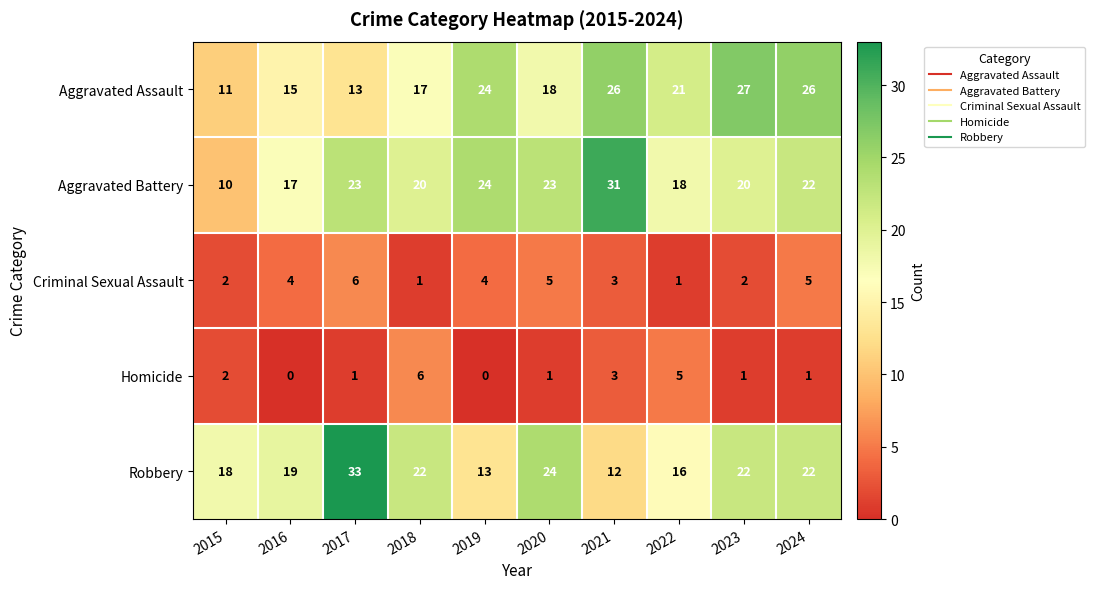

What is the difference between the Aggravated Assault values at 2019 and 2022?

3